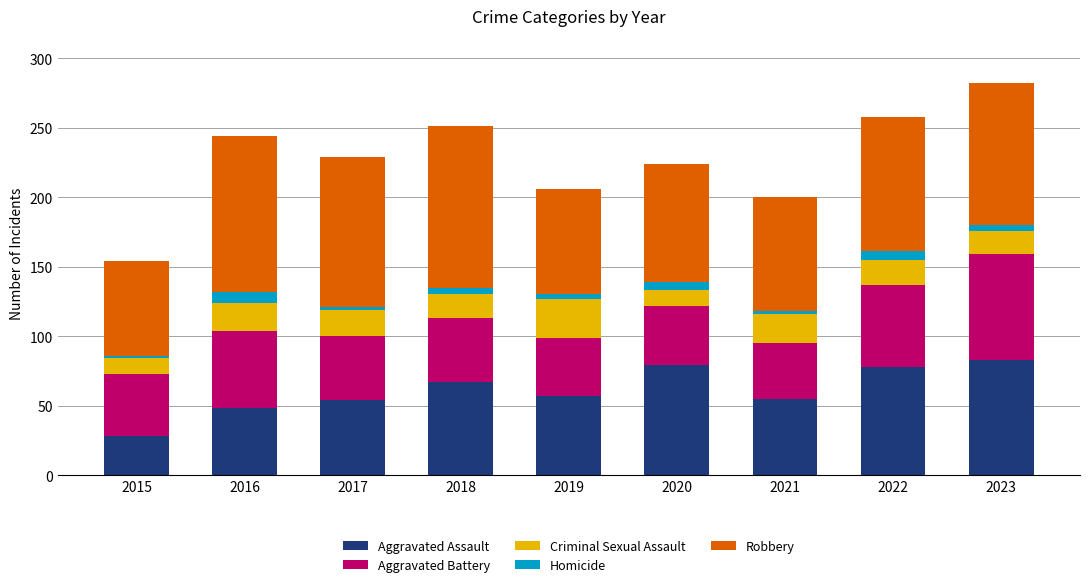

Which category has the lowest value in the Aggravated Assault series?

2015